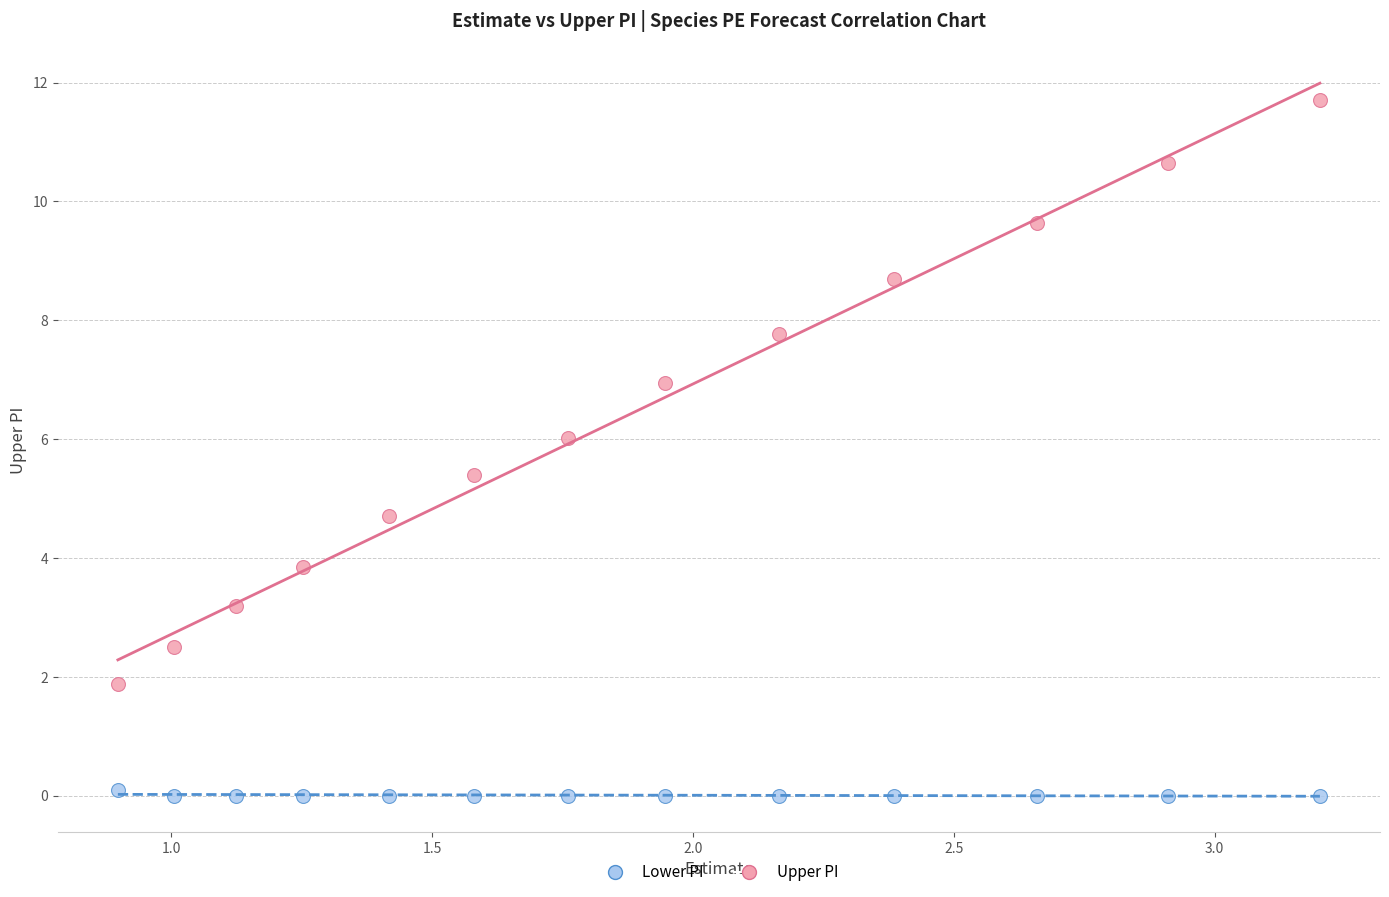

Across all data points, what is the range of Y values (max minus min)?

11.7